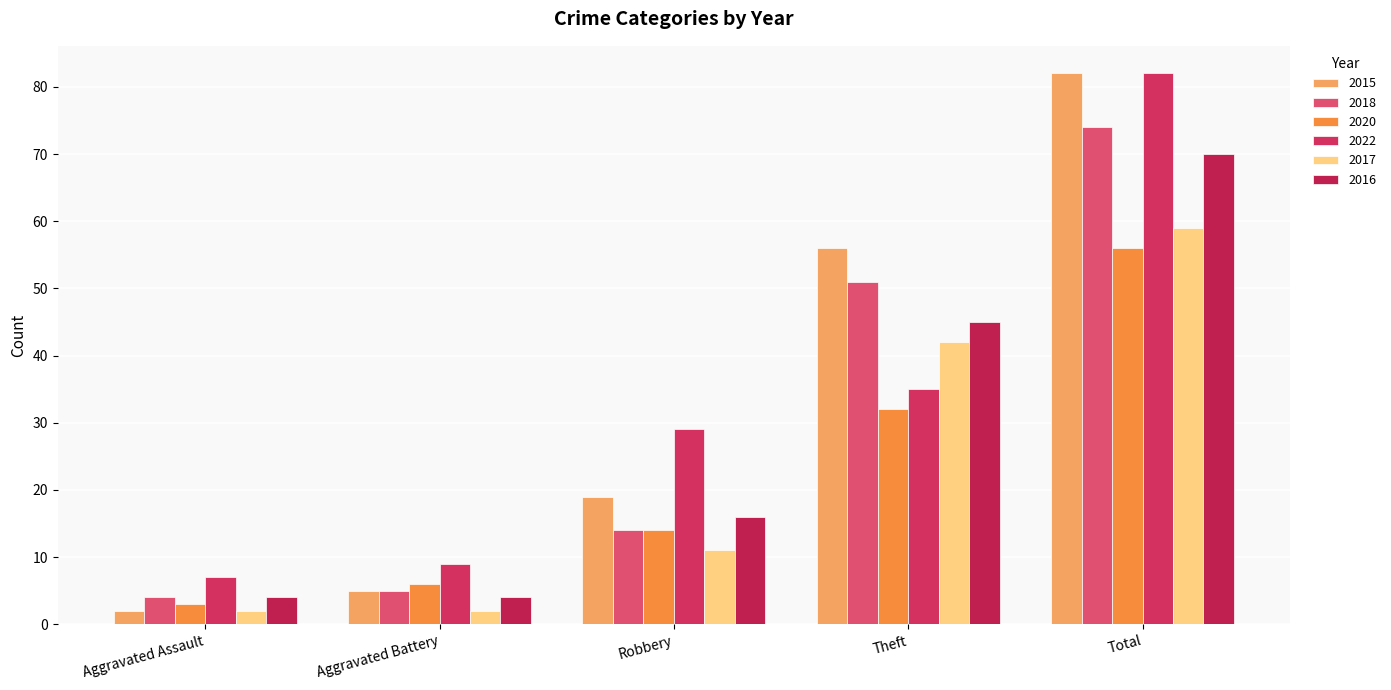

Reading right to left, extract all data points from this chart.

2015: 82	56	19	5	2
2018: 74	51	14	5	4
2020: 56	32	14	6	3
2022: 82	35	29	9	7
2017: 59	42	11	2	2
2016: 70	45	16	4	4